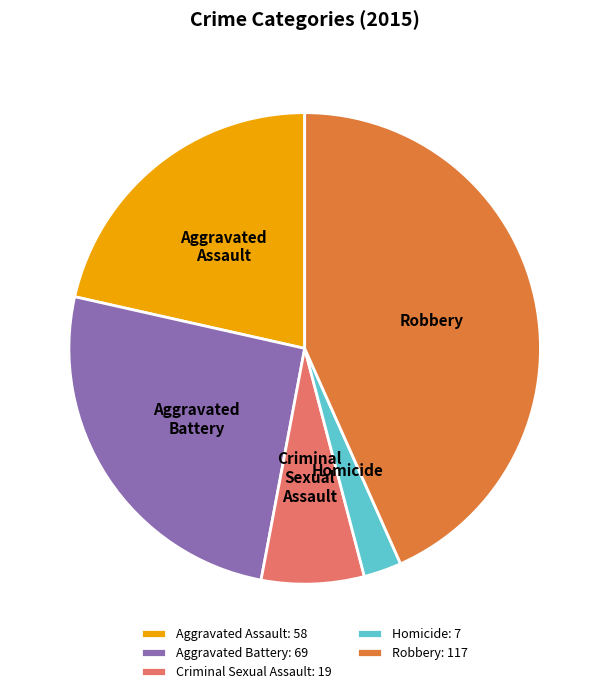

Which slice is the smallest?

Homicide